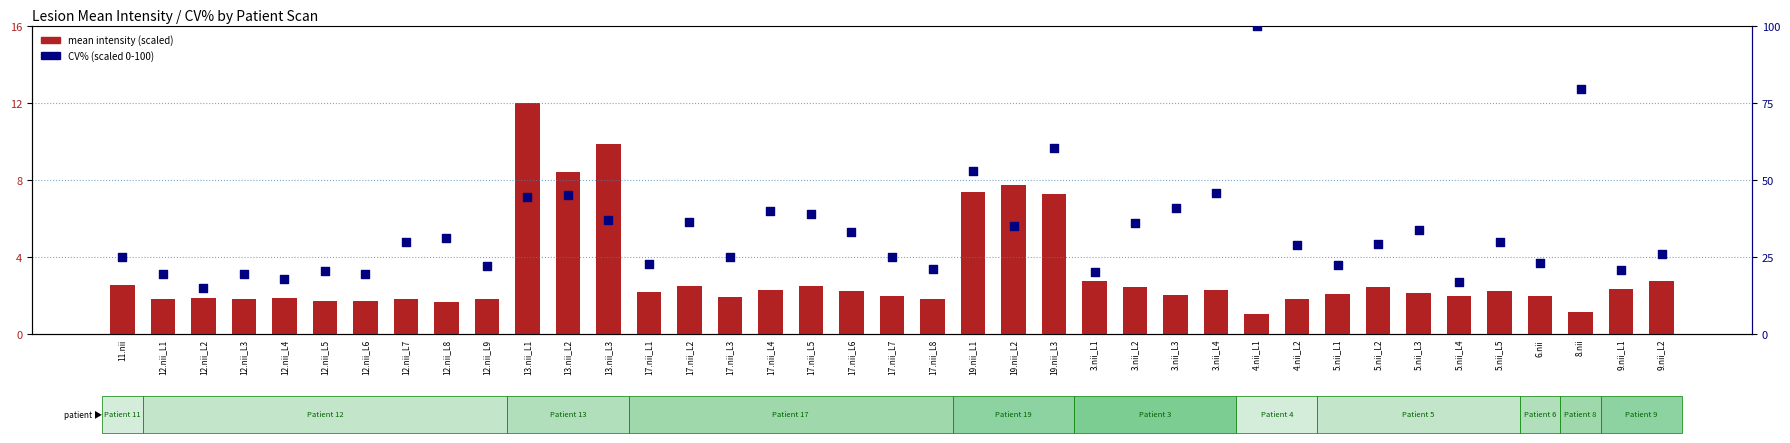

What are all the series names shown in the legend?

mean intensity (scaled), CV% (scaled 0-100)